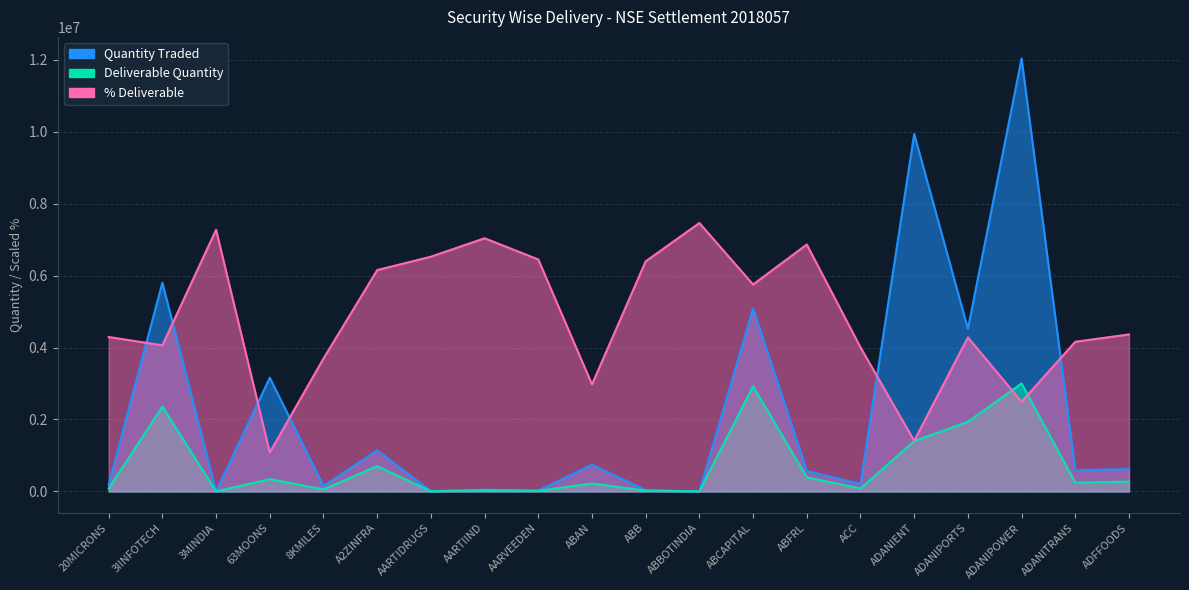

How many lines are shown in the chart?

3